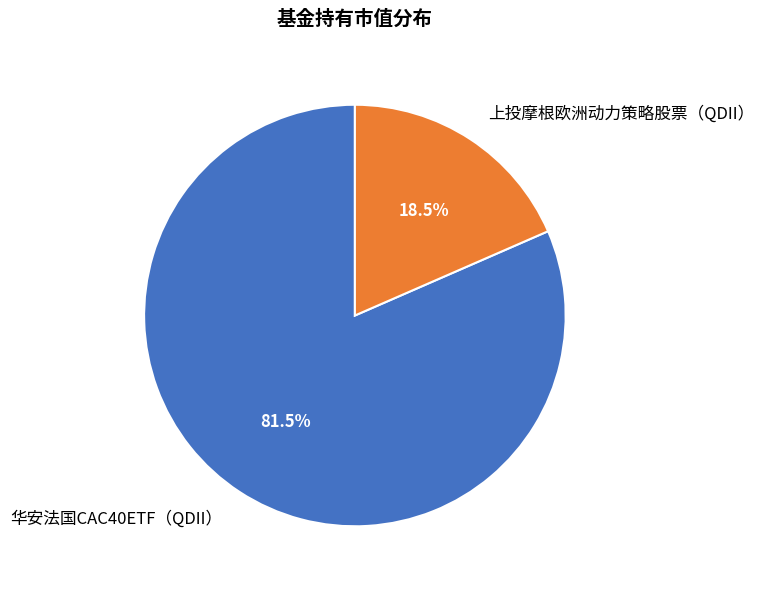

How many slices are in this pie chart?

2